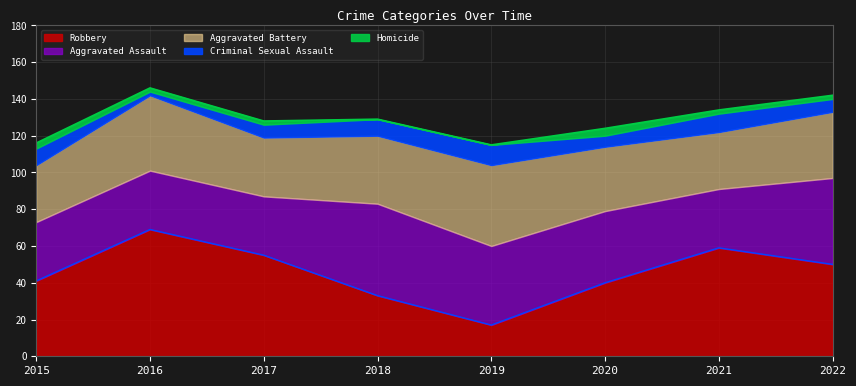

Where do Robbery and Aggravated Battery first cross each other?

2017 and 2018